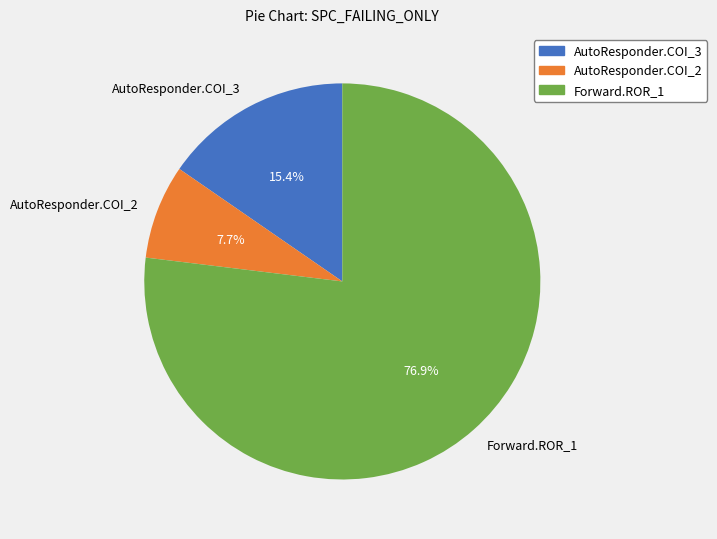

Count the number of slices in the pie.

3